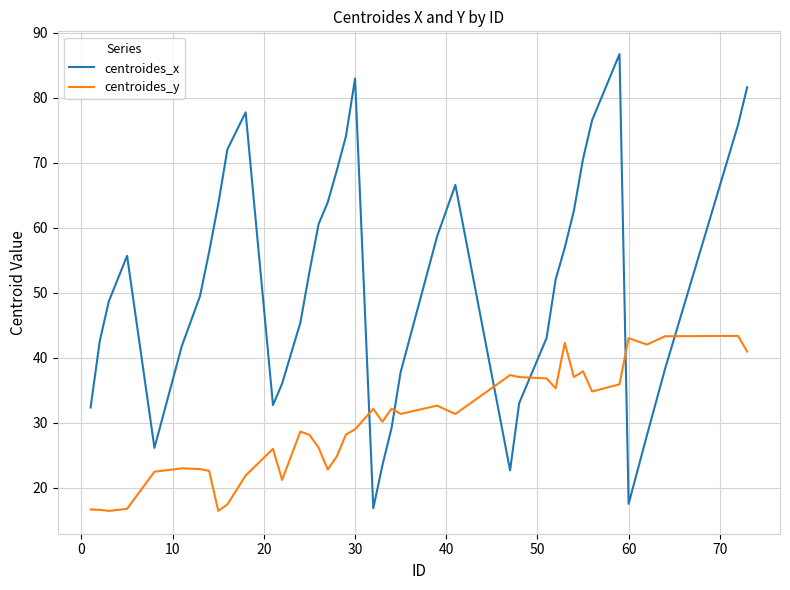

What is the maximum value shown in the chart?

86.7